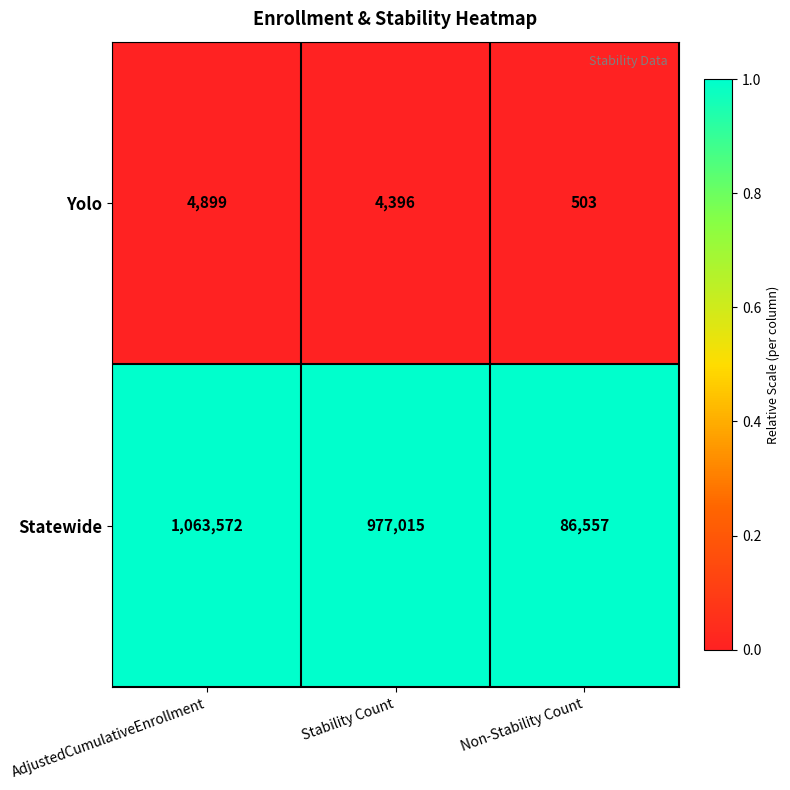

Reading left to right, list all the values displayed in this chart.

Yolo: 4899	4396	503
Statewide: 1063572	977015	86557